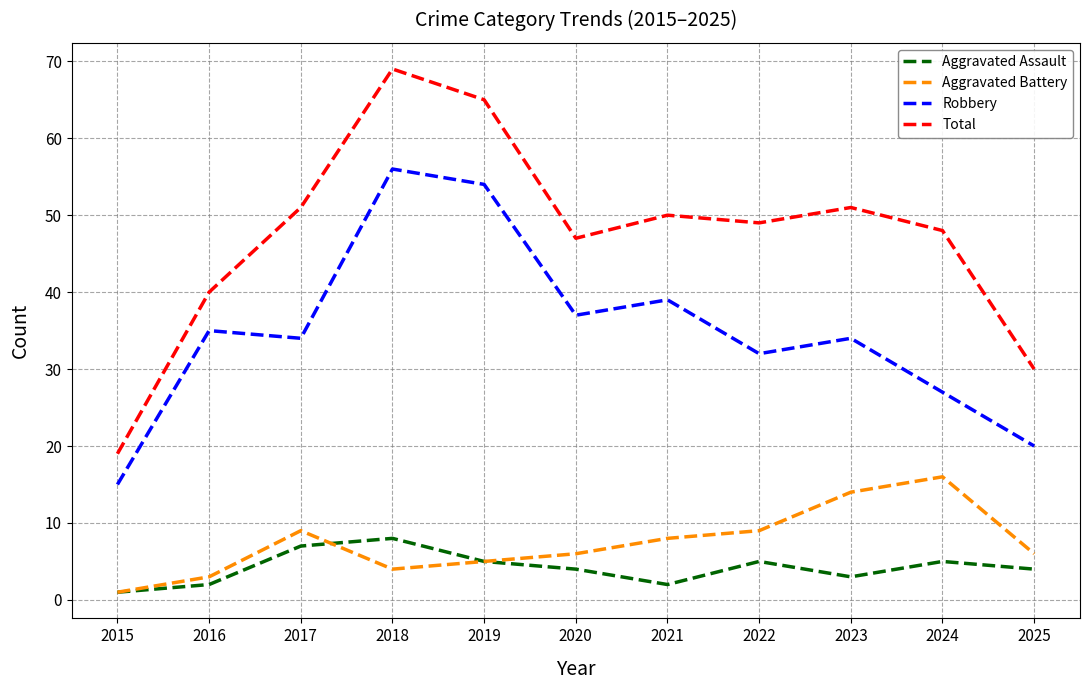

How many categories are shown in the chart?

11